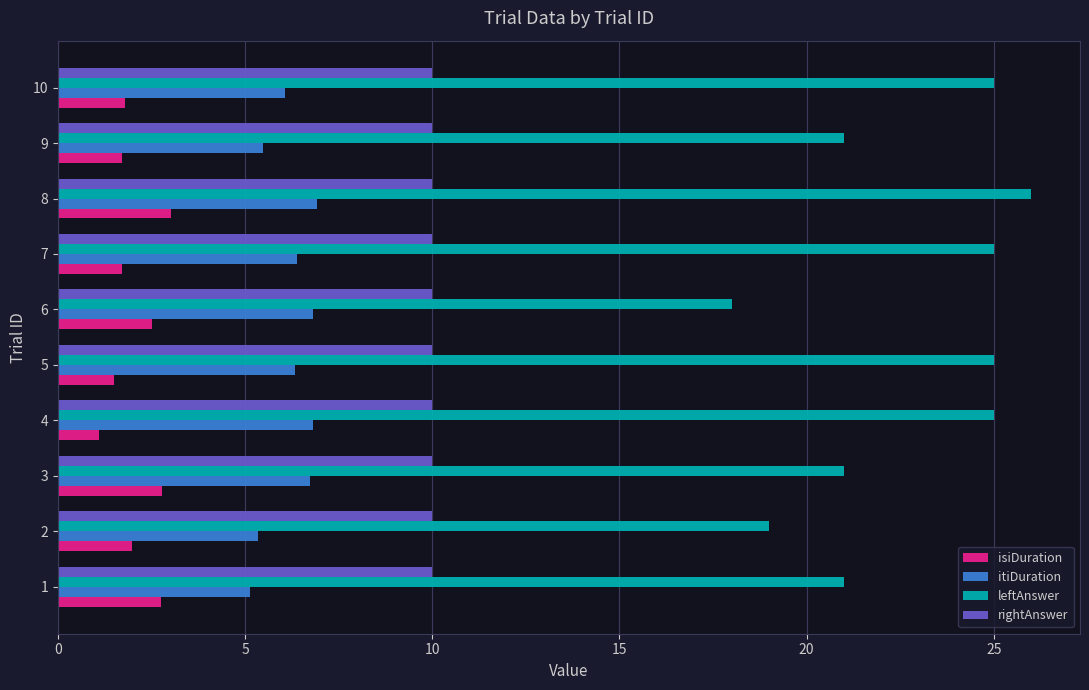

At how many categories does at least one series exceed 11?

10